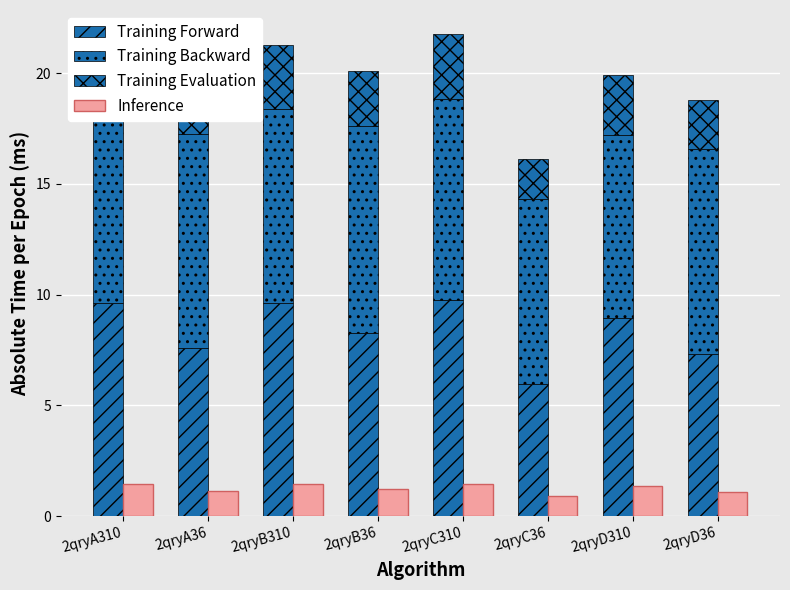

At which category is the sum across all series the highest?

2qryC310